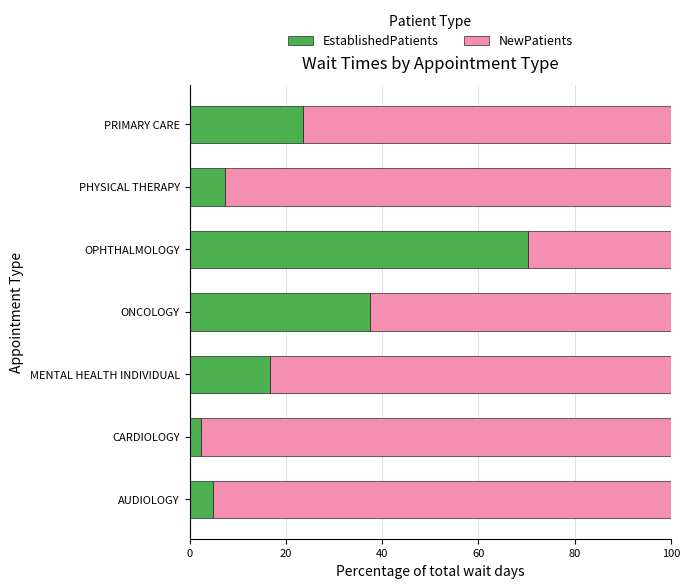

True or false: EstablishedPatients has a value of 2.3 at CARDIOLOGY.

True